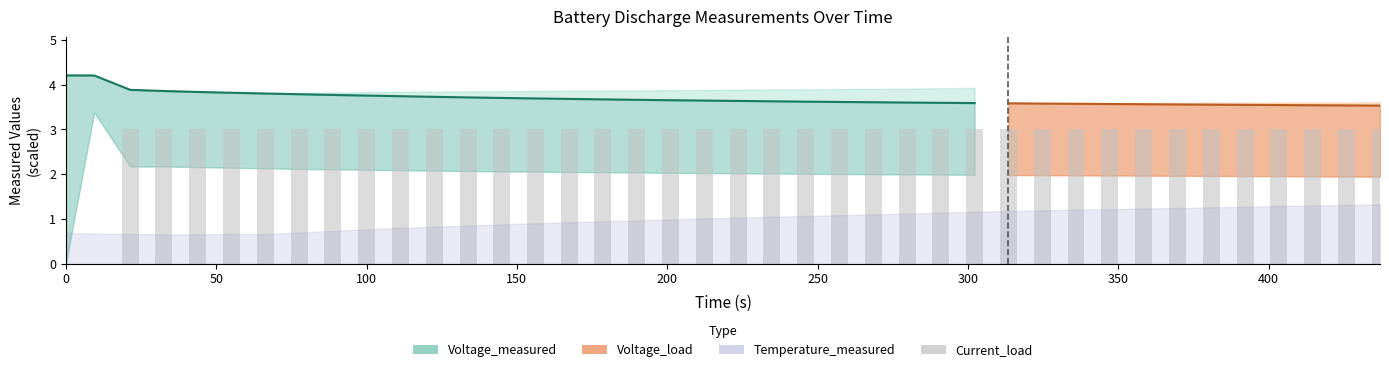

What is the sum of all values?

113.9